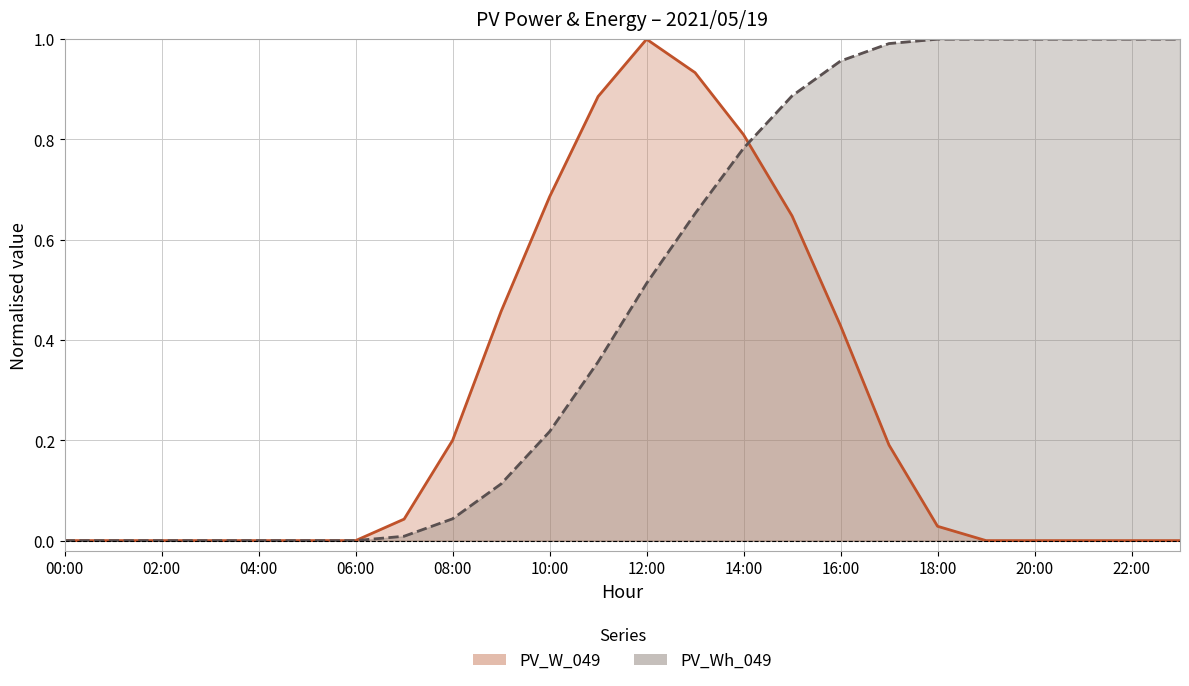

What value does the PV_W_049 series have at 16:00?

0.4